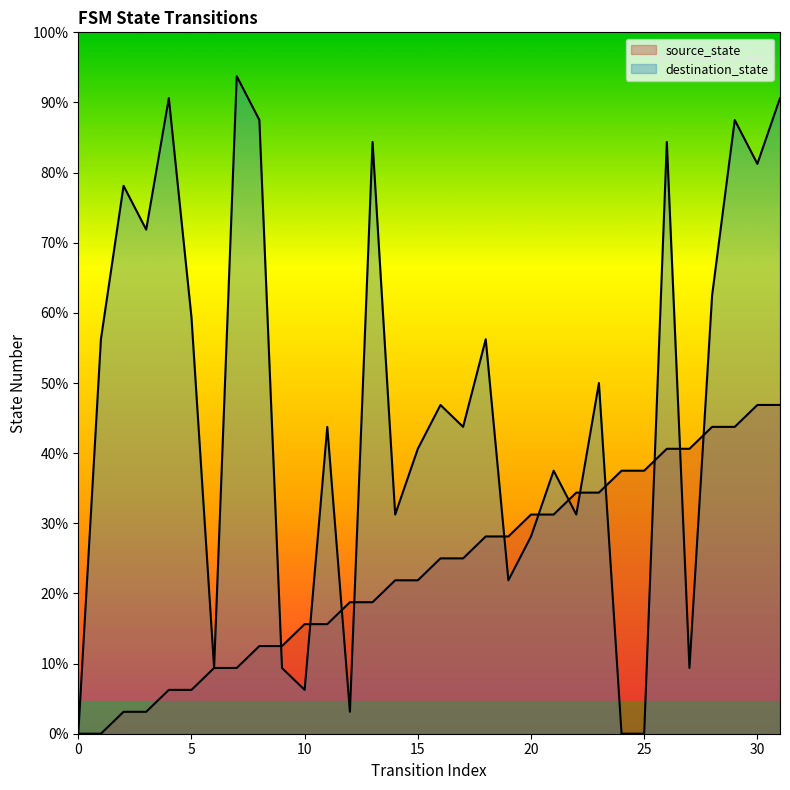

Is the value of destination_state at 15 greater than the value of source_state at 6?

Yes